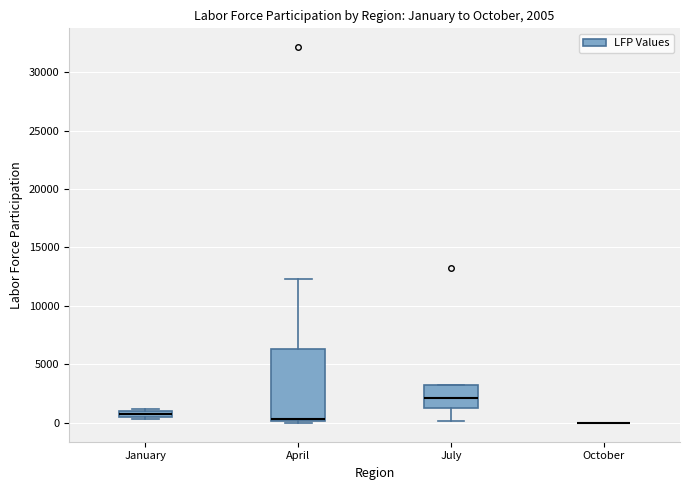

Which box is the tallest, from its lower edge to its upper edge?

April